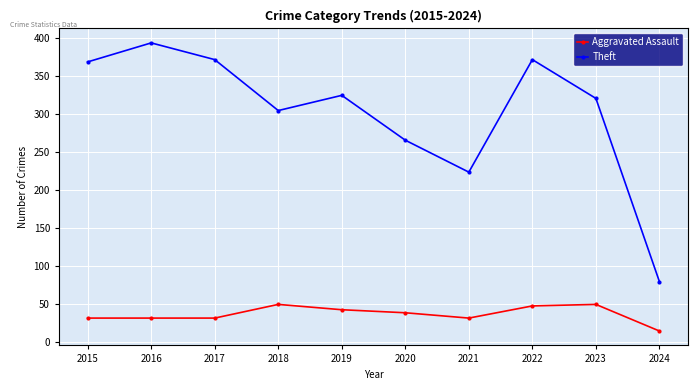

How many lines are shown in the chart?

2